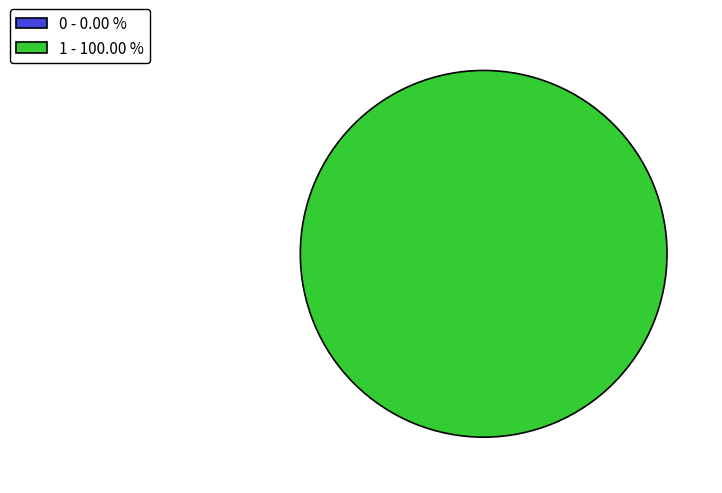

How many segments does this pie chart have?

2